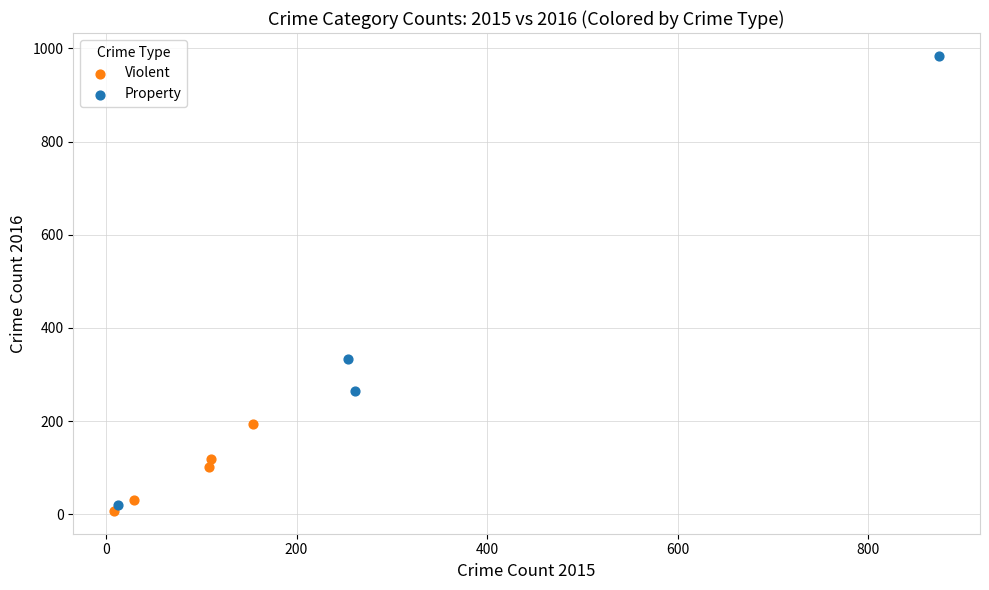

Which series reaches the maximum Y coordinate?

Property